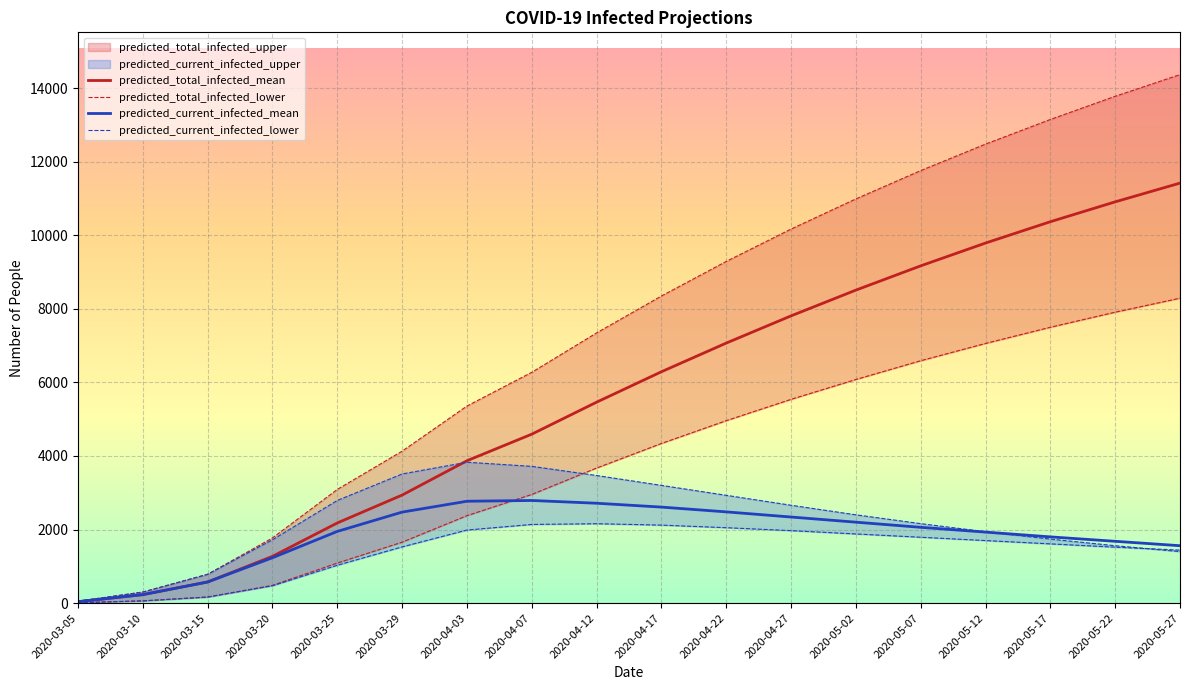

Is it true that predicted_current_infected_upper equals 3718 at 2020-04-07?

True